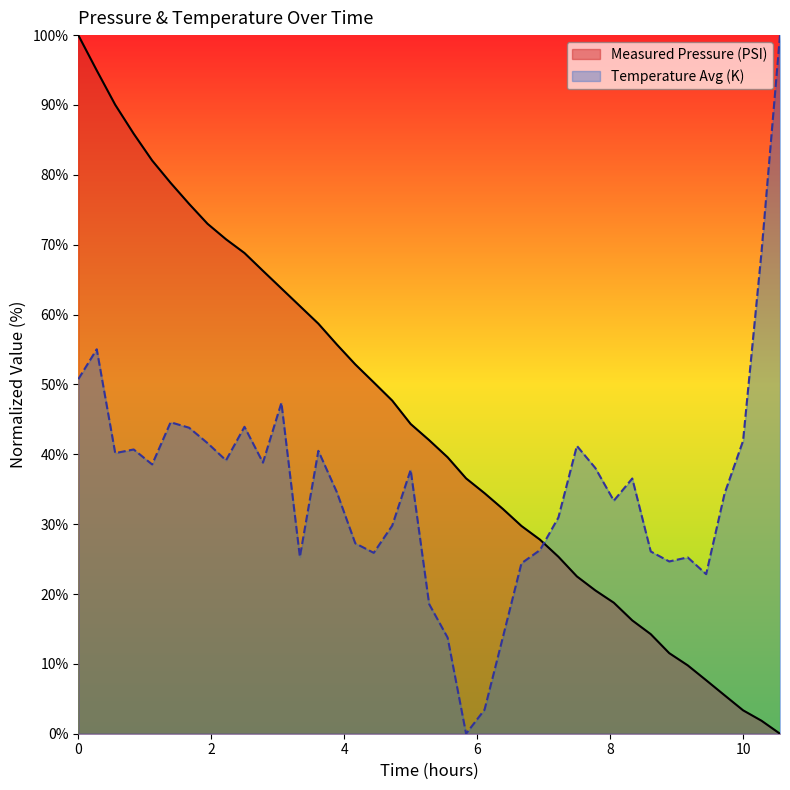

Which series has the largest total across all categories?

Measured Pressure (PSI)